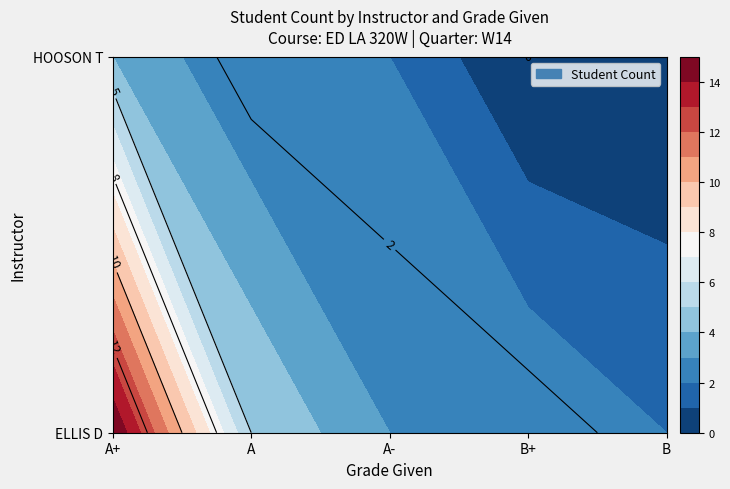

What is the difference between the maximum and minimum values in the ELLIS D series?

13